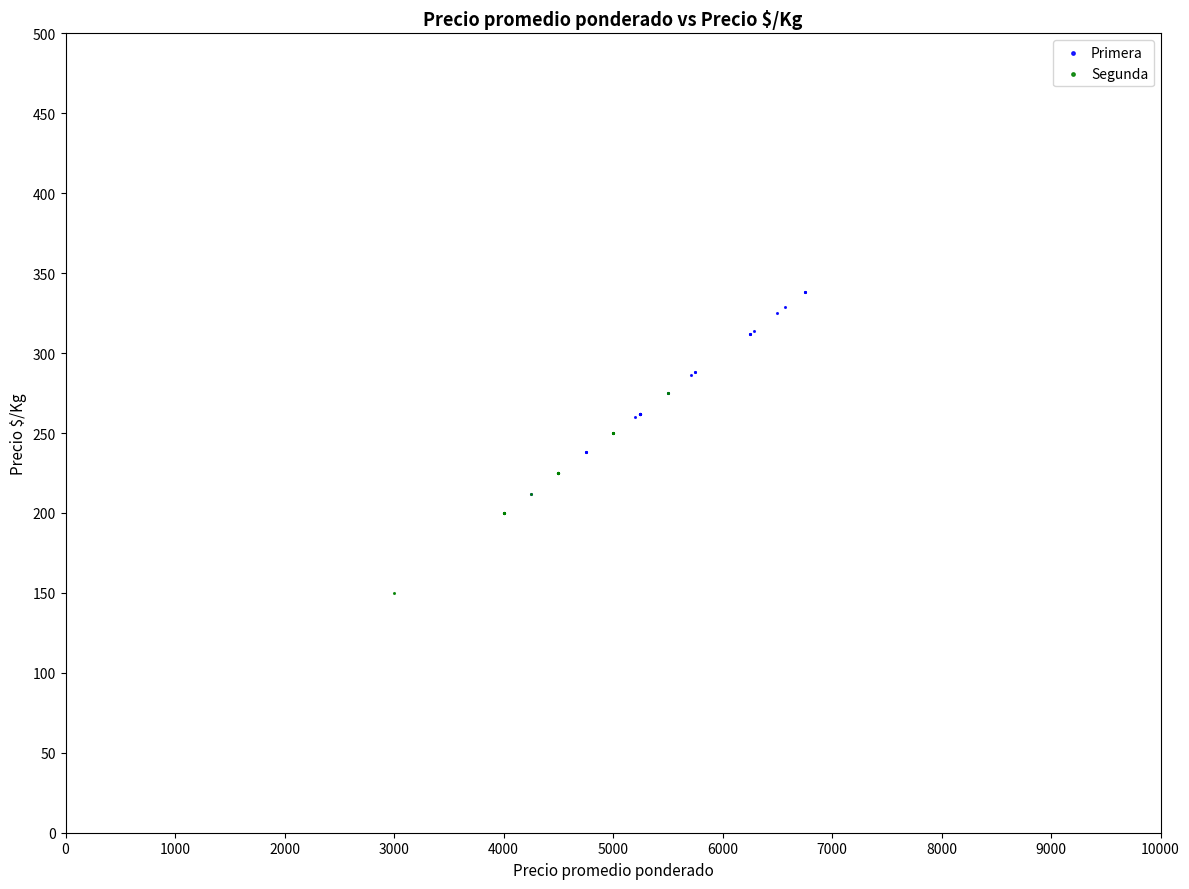

Which series reaches the maximum Y coordinate?

Primera